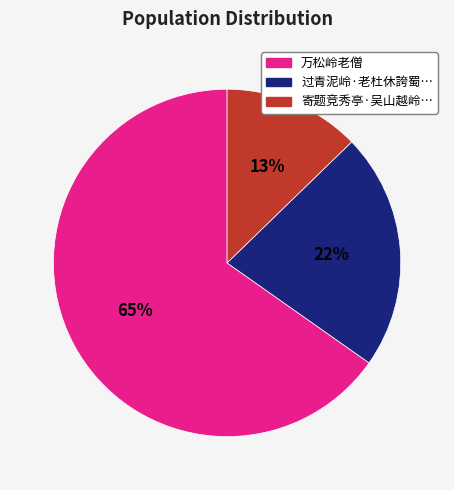

To the nearest percent, what is the average slice percentage?

33%